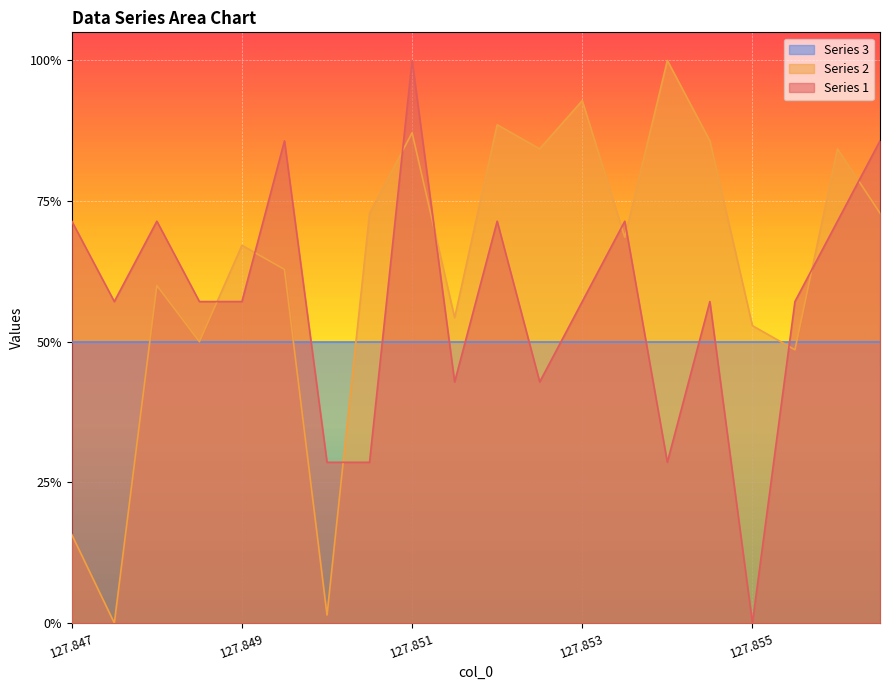

Which series ends up on top after the final intersection of Series 2 and Series 1?

Series 1